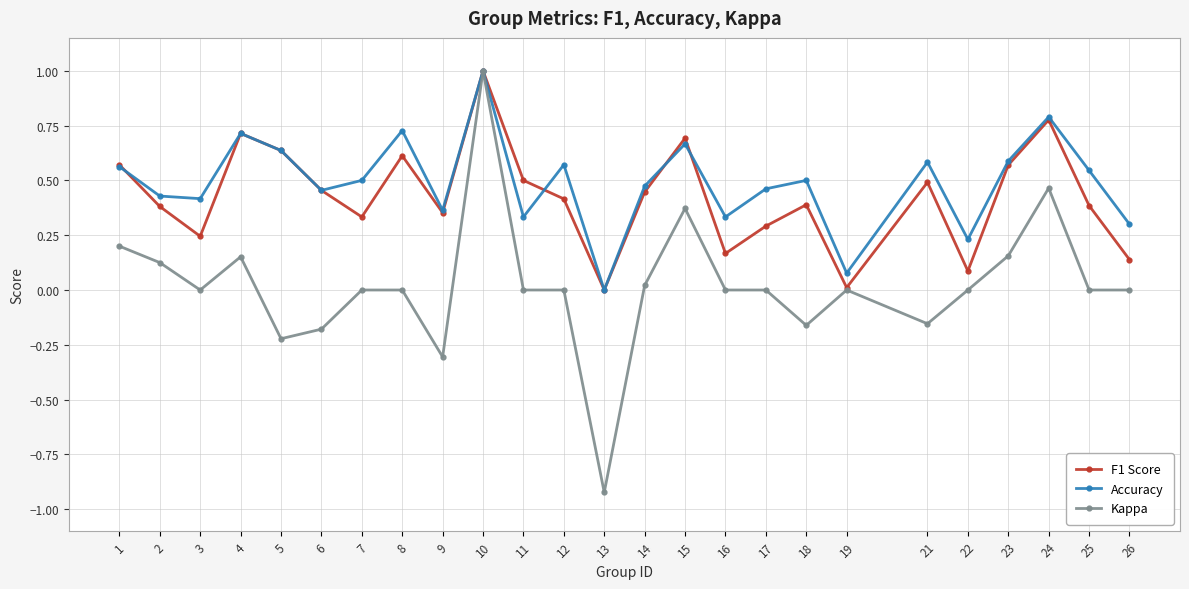

Where does the Kappa series first go above 0?

1